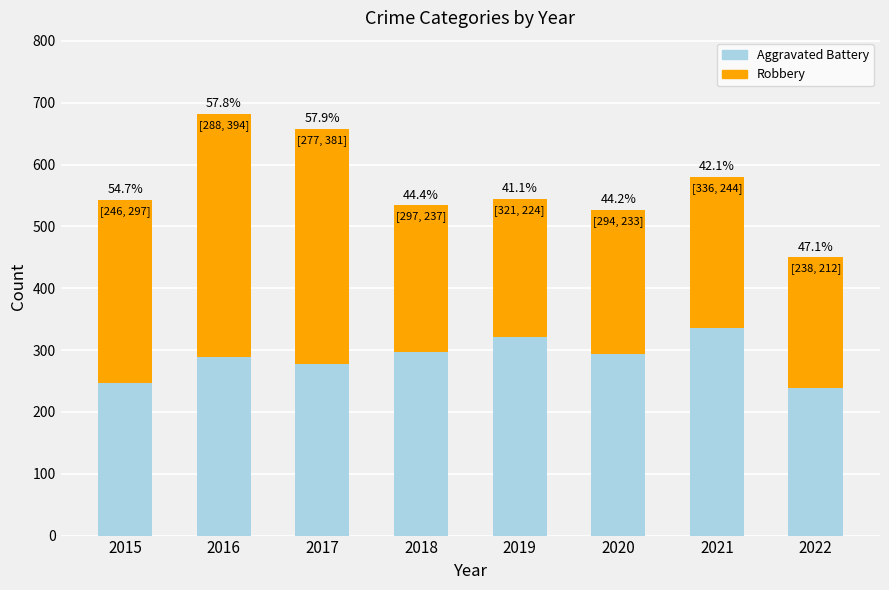

What are all the series names shown in the legend?

Aggravated Battery, Robbery